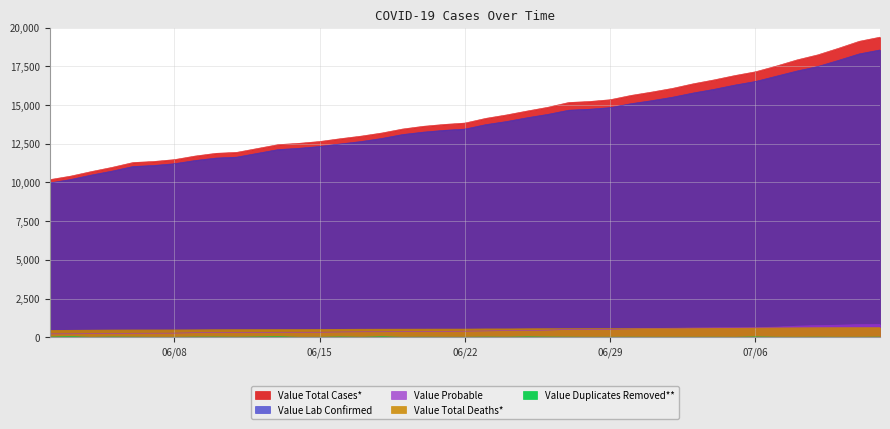

At which label is Value Duplicates Removed** closest to 20?

06/16/2020